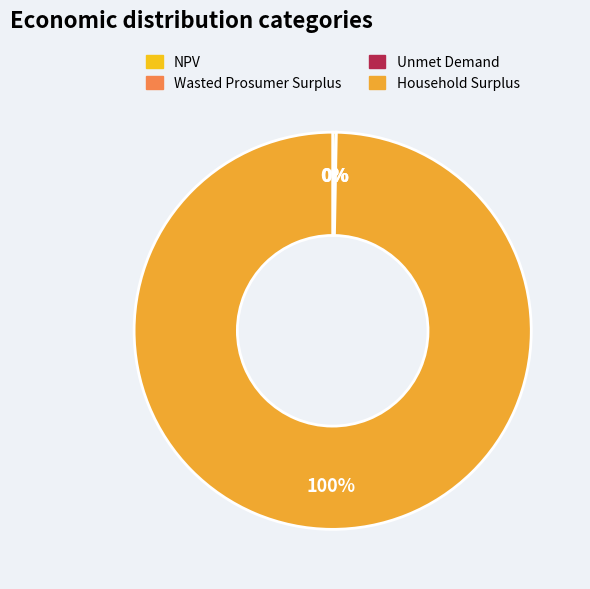

What percentage is NOT represented by Wasted Prosumer Surplus?

100.0%